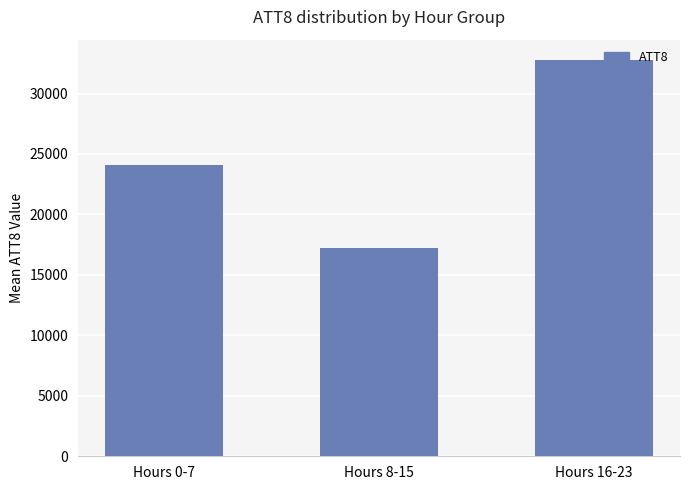

Approximately how many times larger is the value at Hours 16-23 compared to Hours 8-15?

1.9